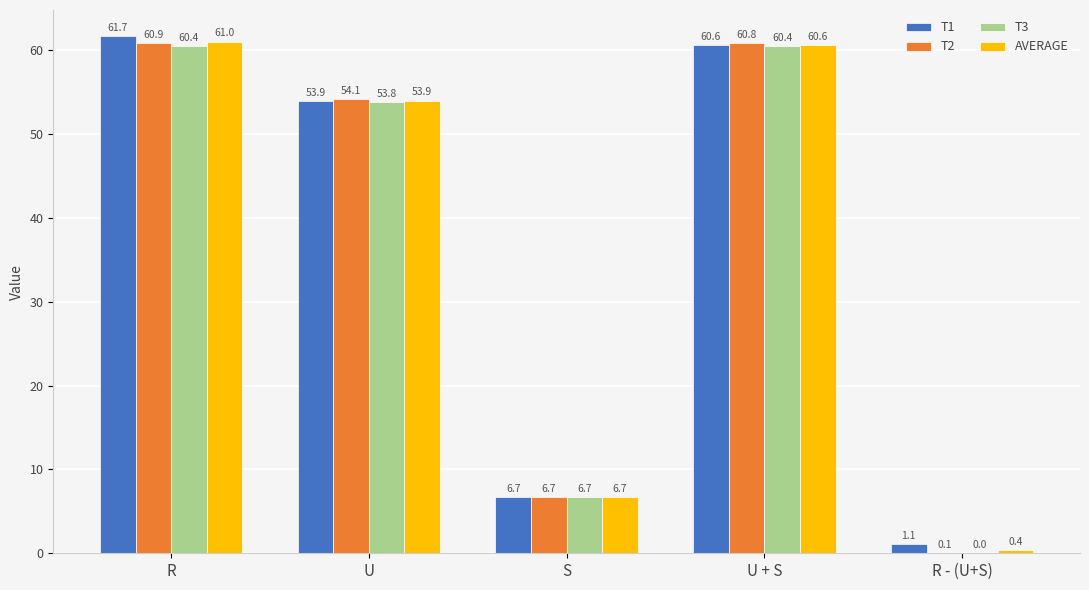

How many groups of bars are there?

5